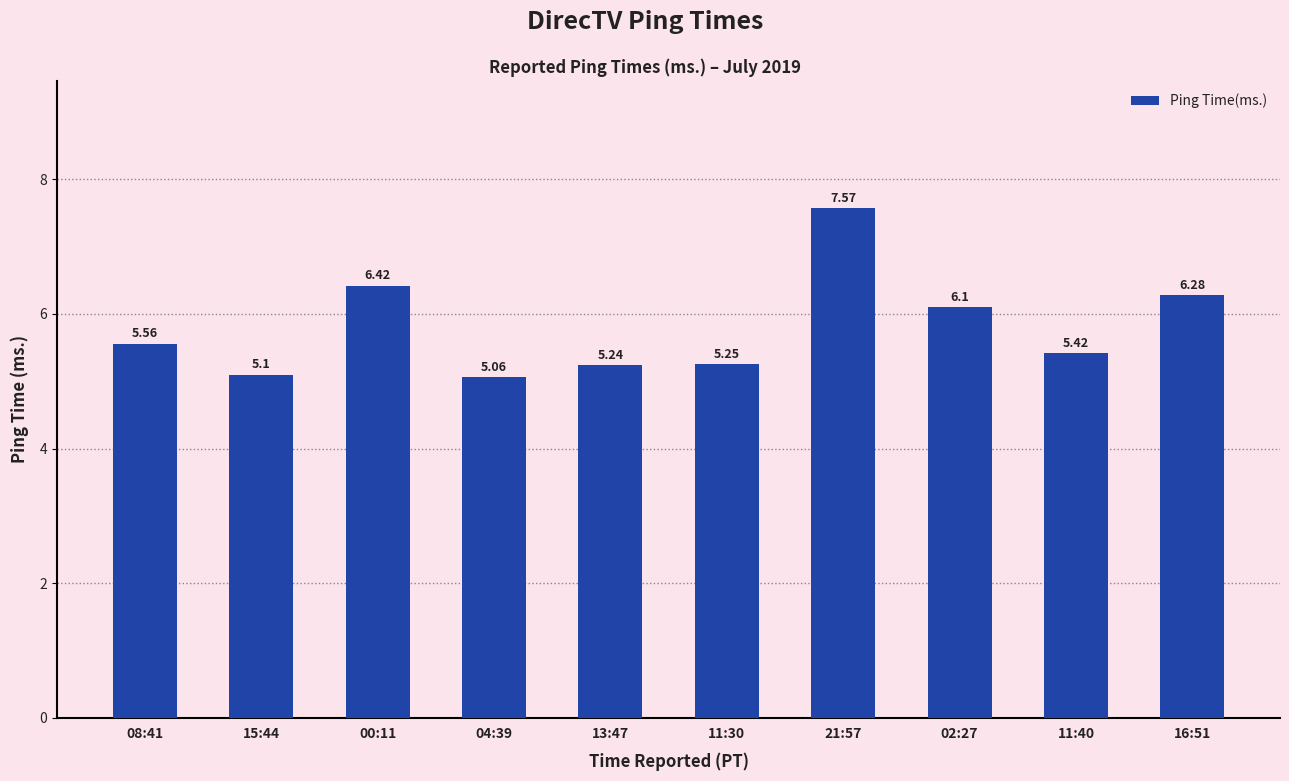

What is the smallest value displayed?

5.1